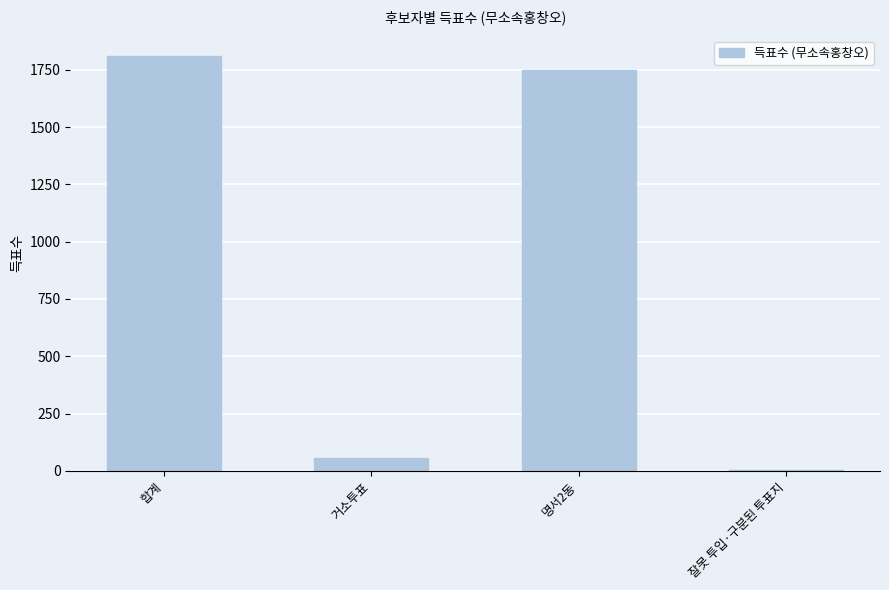

Reading left to right, transcribe all the data shown in this chart.

1808	55	1749	4